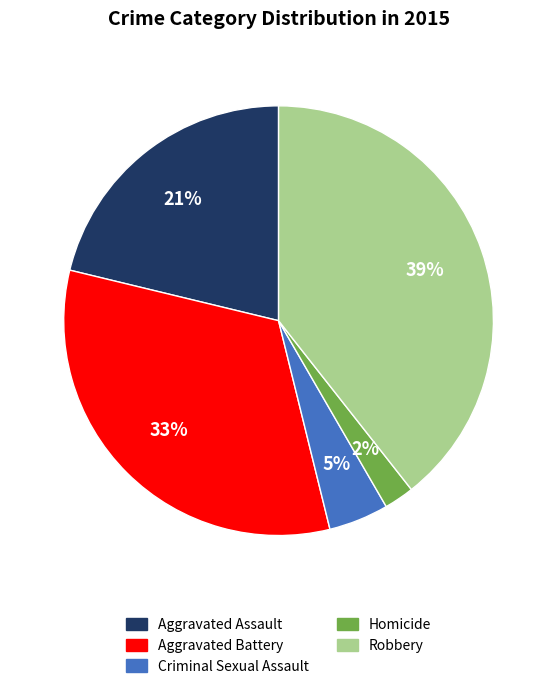

Is the sum of Criminal Sexual Assault and Robbery greater than half?

No